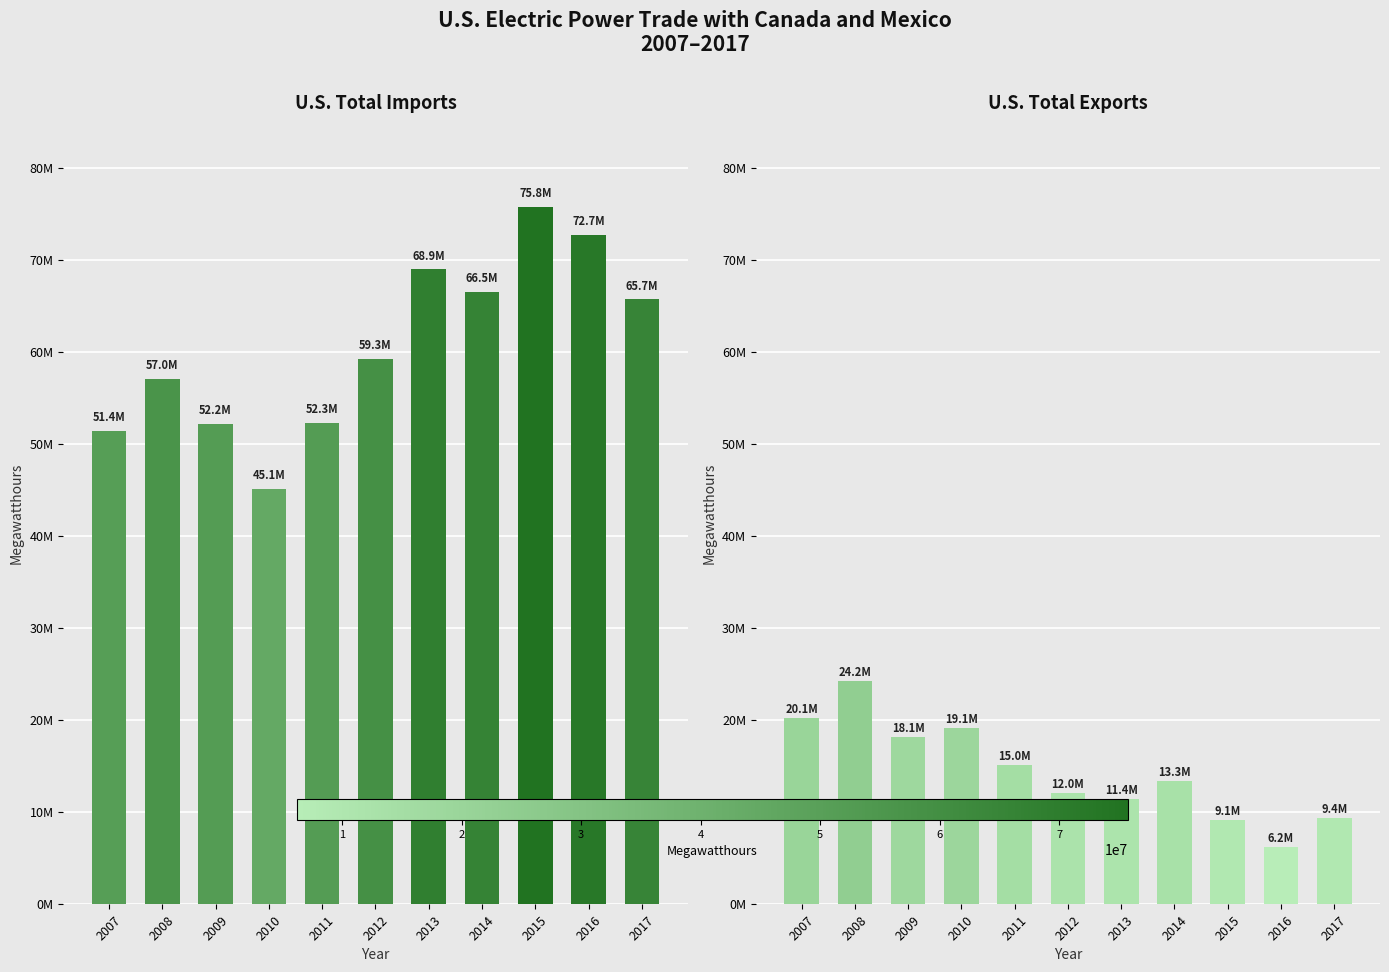

Rank the series at 2012 from highest to lowest value.

U.S. Total Imports, U.S. Total Exports